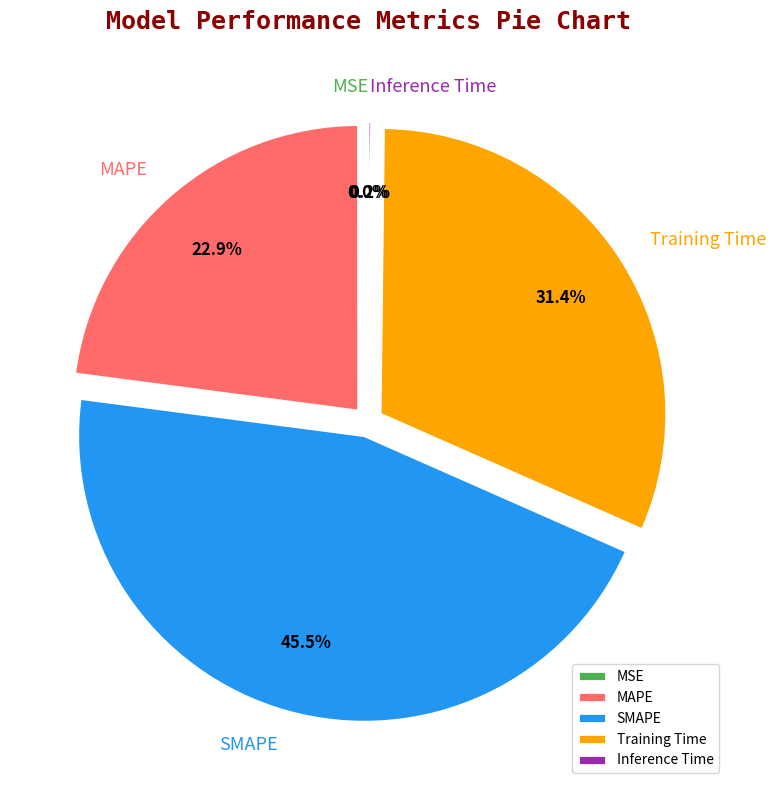

Is the sum of Training Time and SMAPE greater than half?

Yes